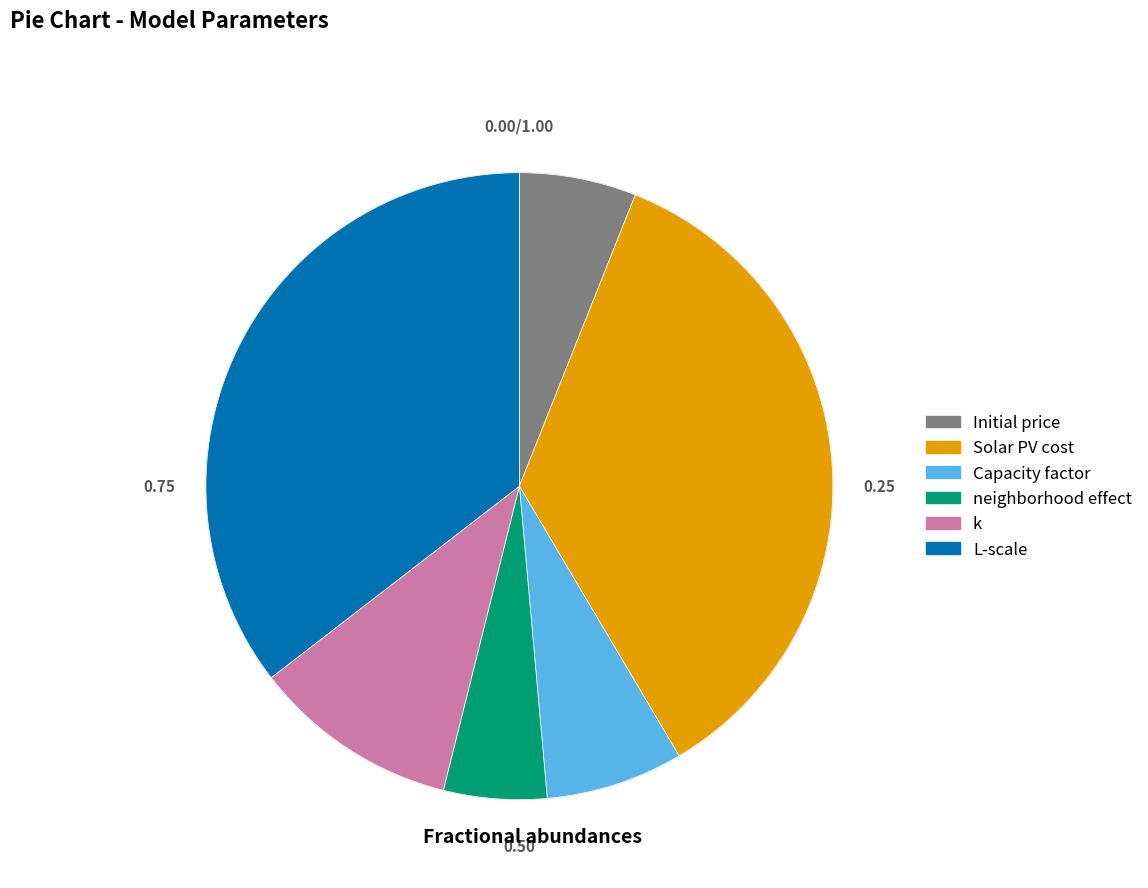

Combined, do neighborhood effect and L-scale account for over 50%?

No